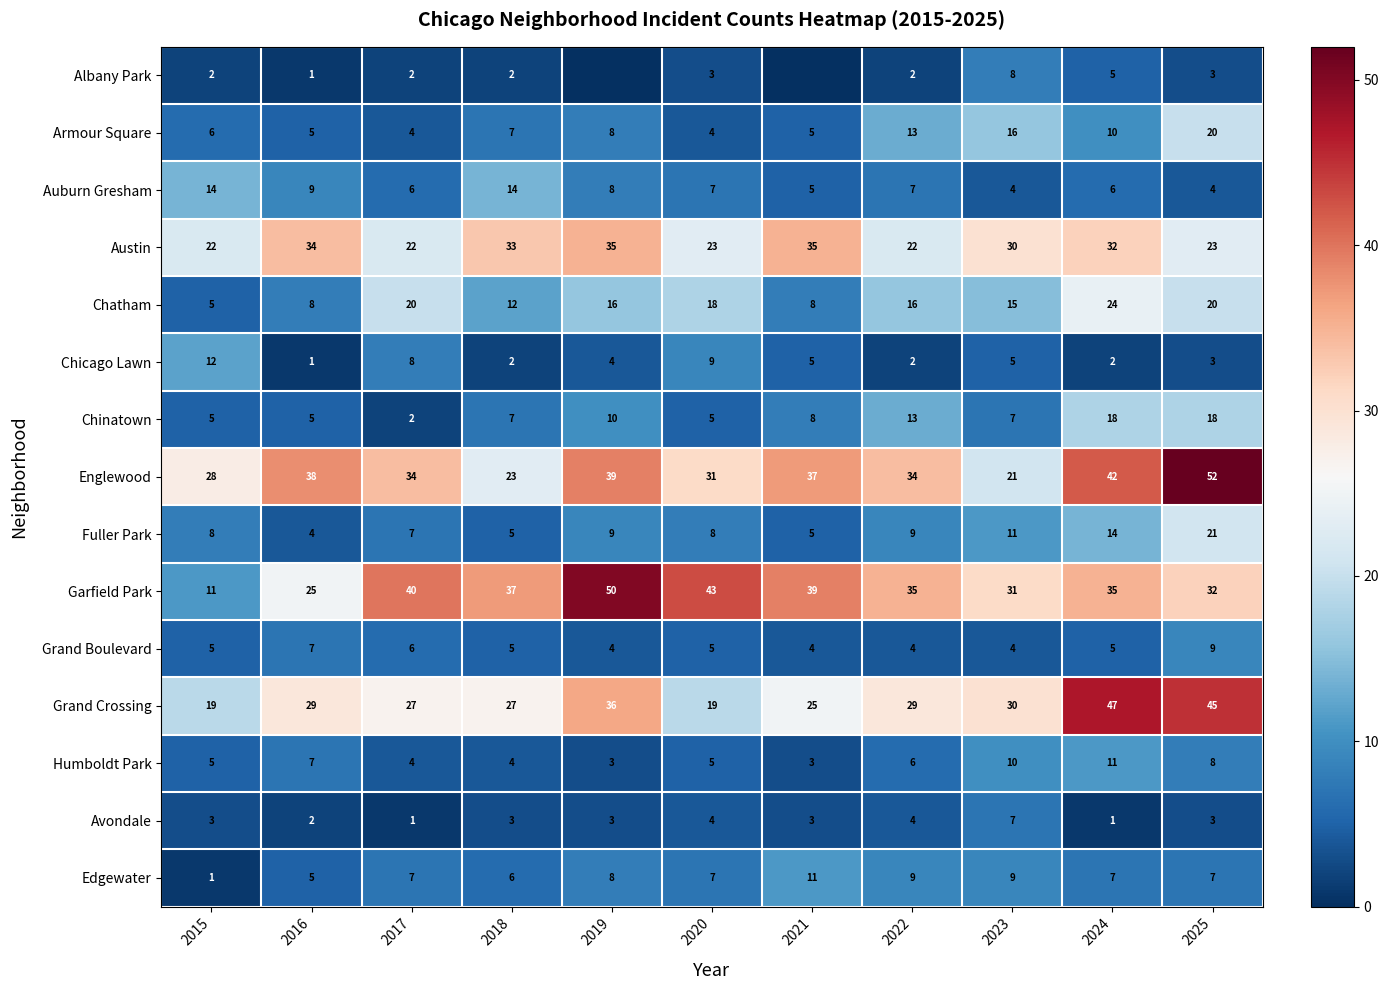

What value does the Chatham series have at 2019?

16